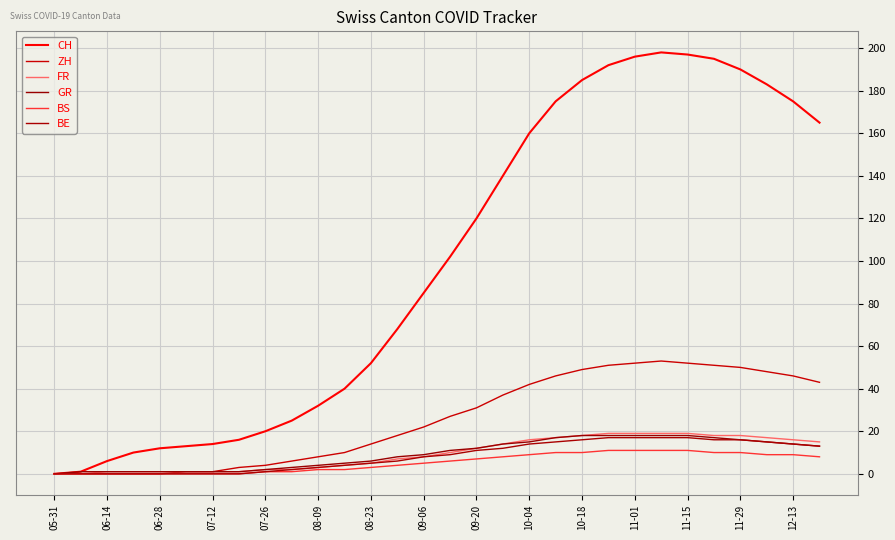

At which label is GR closest to 9?

09-06